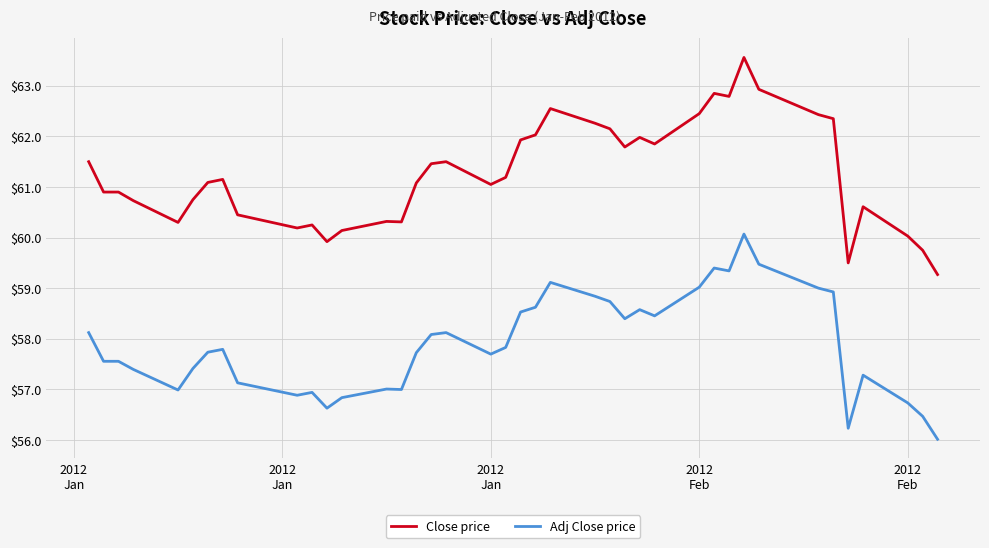

Is this an area chart (filled region under the line)?

No